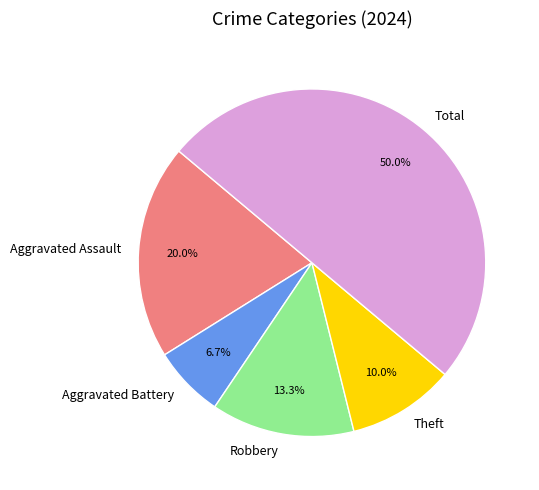

How many slices are in this pie chart?

5